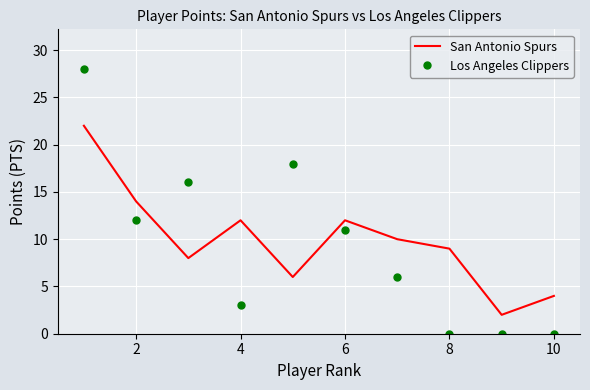

True or false: San Antonio Spurs and Los Angeles Clippers intersect in this chart.

True